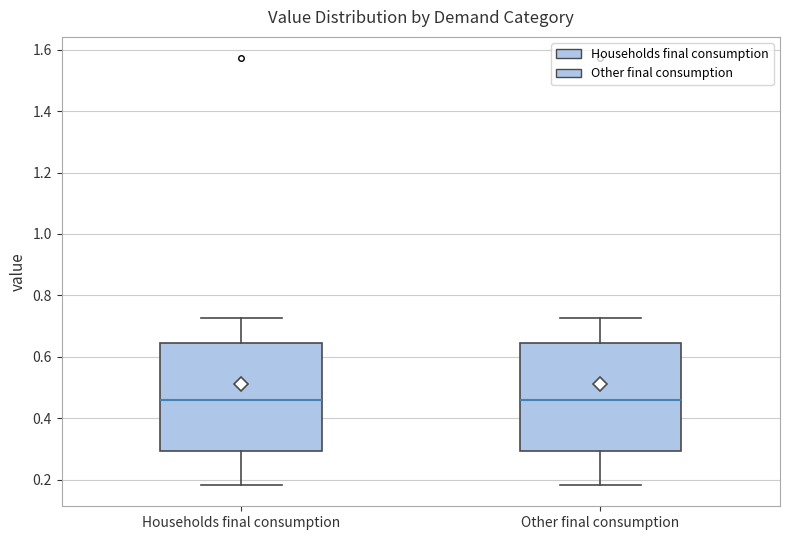

Reading left to right, transcribe this box plot: for each box, give where its median line is, the range the box spans, and where its two whiskers end, as read against the y-axis. The values are not printed on the chart, so give them approximately, as read against the axis.

Households final consumption: median 0.46, box 0.30 to 0.64, whiskers 0.18 to 0.72
Other final consumption: median 0.46, box 0.30 to 0.64, whiskers 0.18 to 0.72